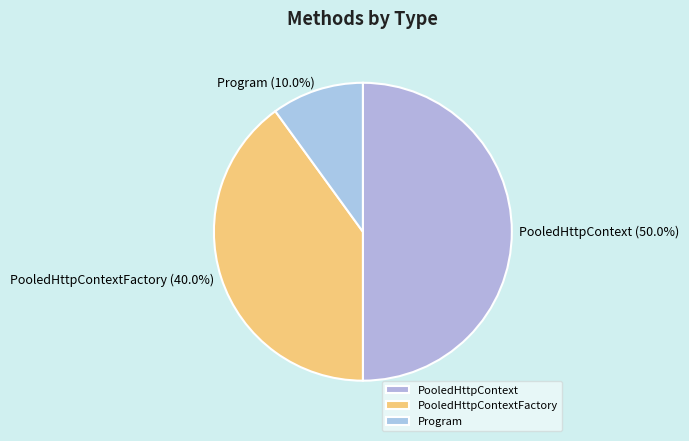

What is the ratio of the value at PooledHttpContext to the value at Program?

5.0